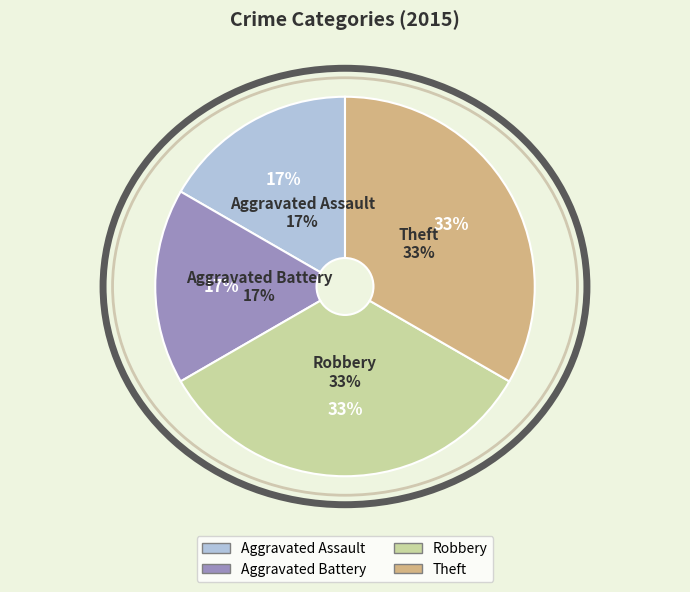

Is Aggravated Battery the majority of the pie?

No